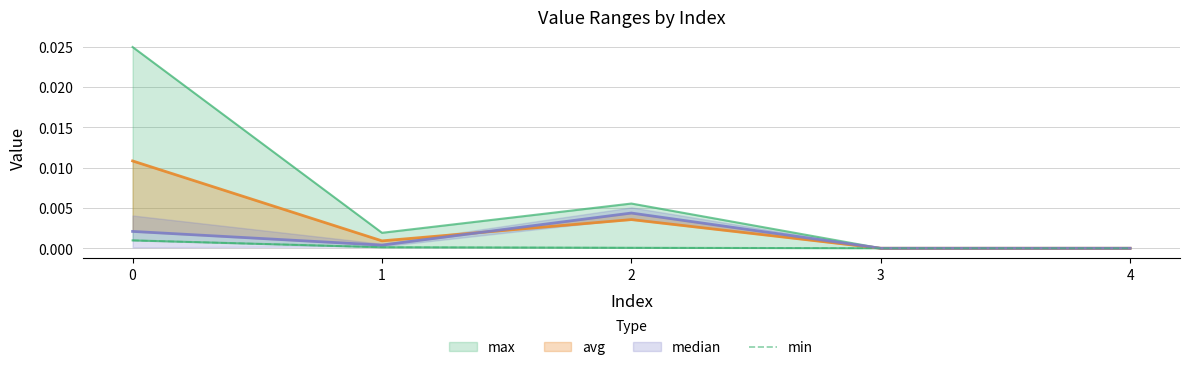

Is it true that the value at 4 is 0.0?

True